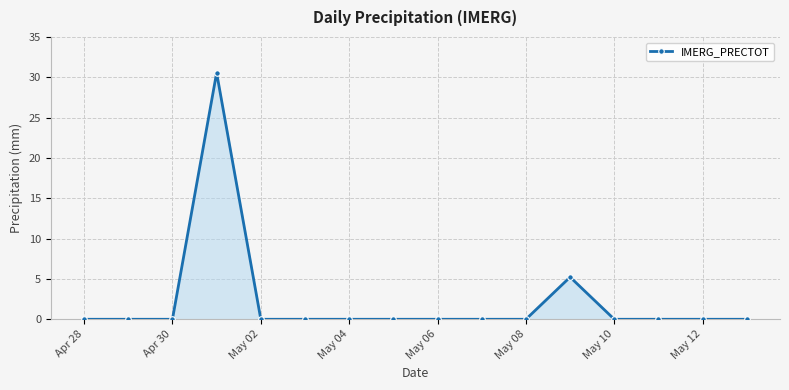

What is the value of the 12th point from the left?

5.2